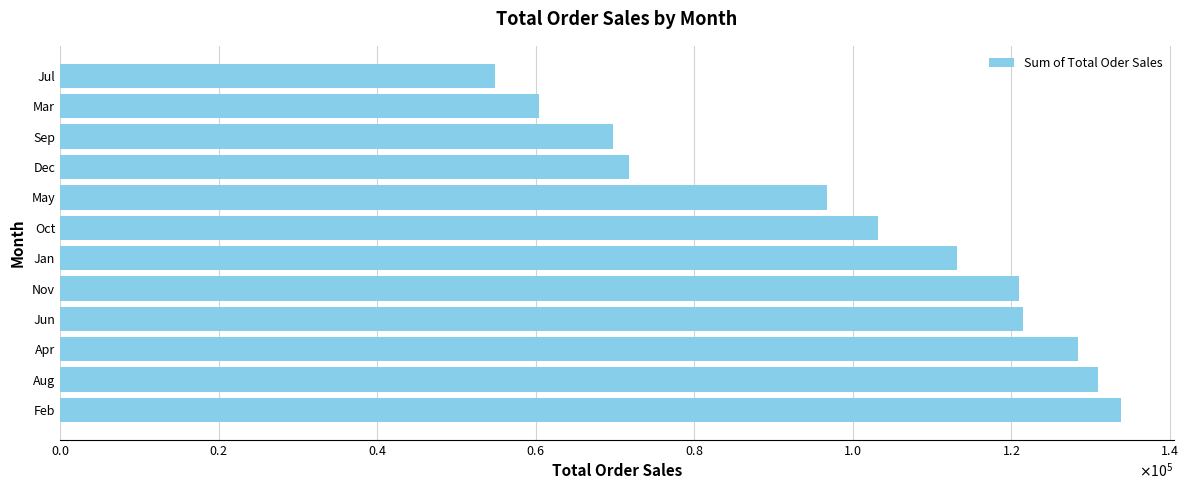

Which category has the lowest value across all series?

Jul